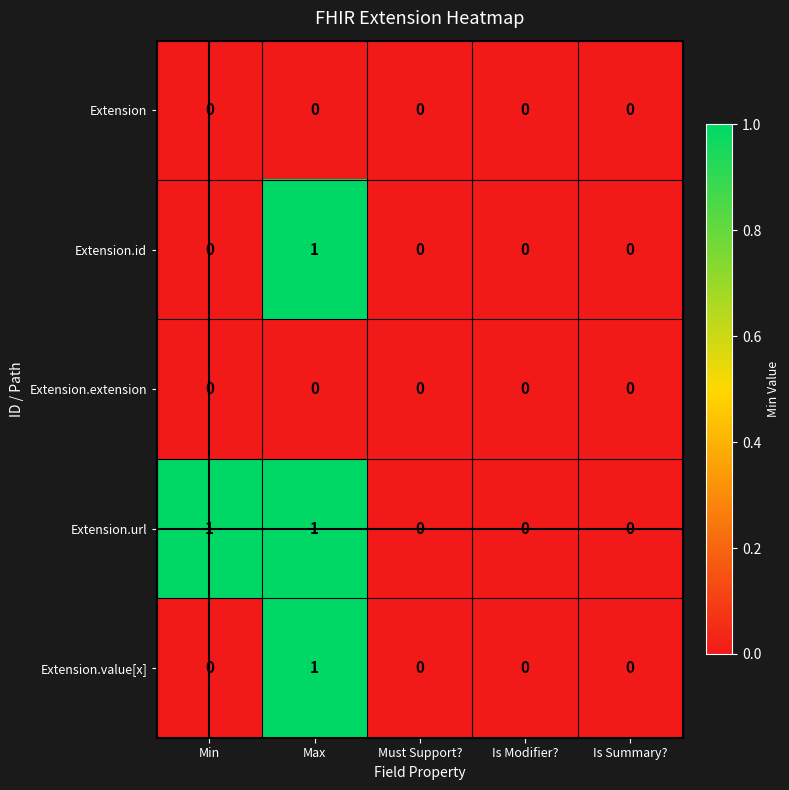

The value of Extension.id at Min is 0. True or false?

True